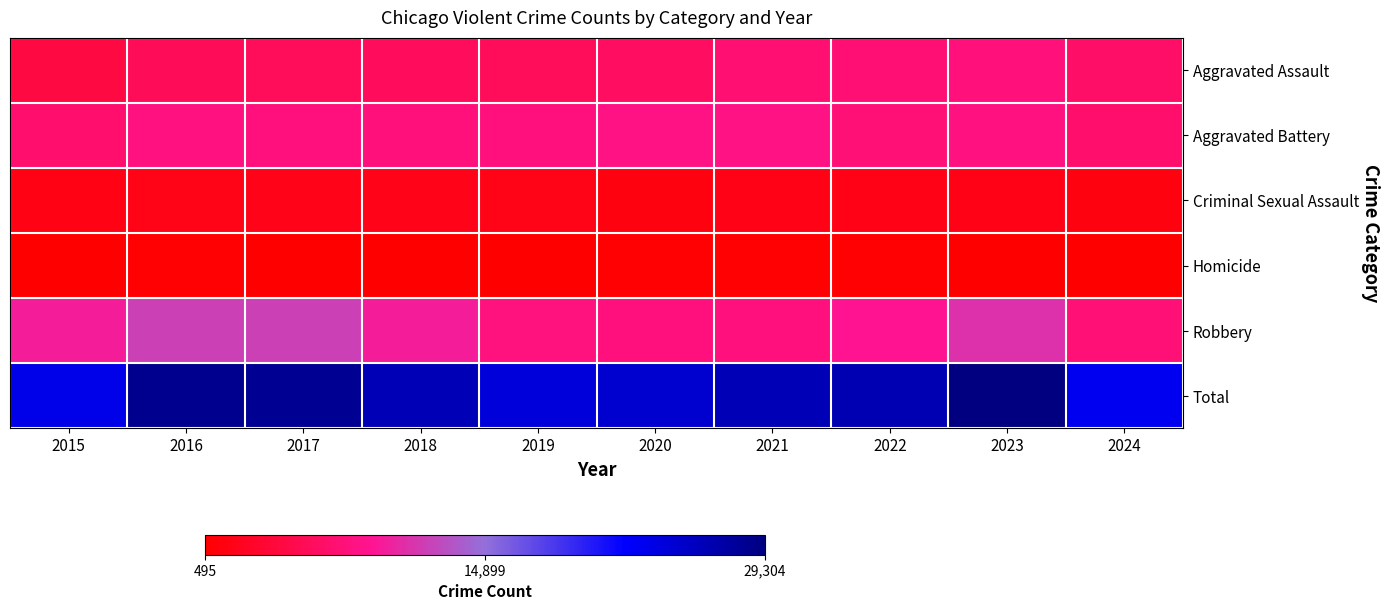

At which category is the sum across all series the highest?

2023